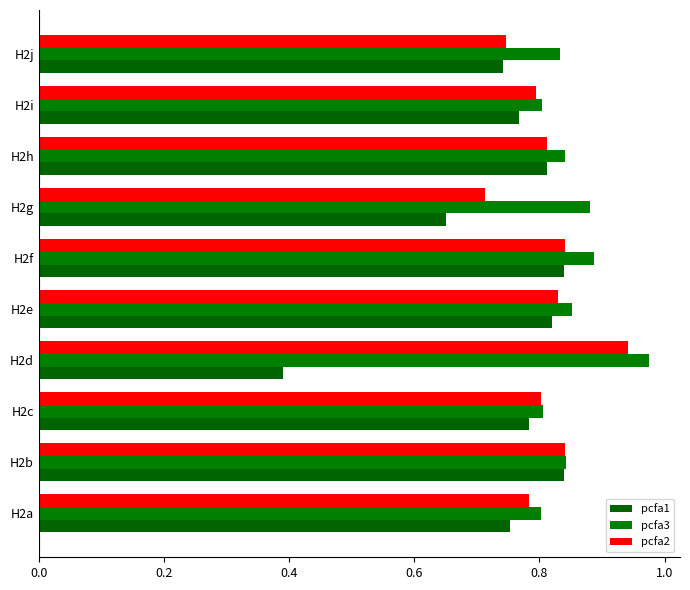

How many distinct data groups are displayed?

3